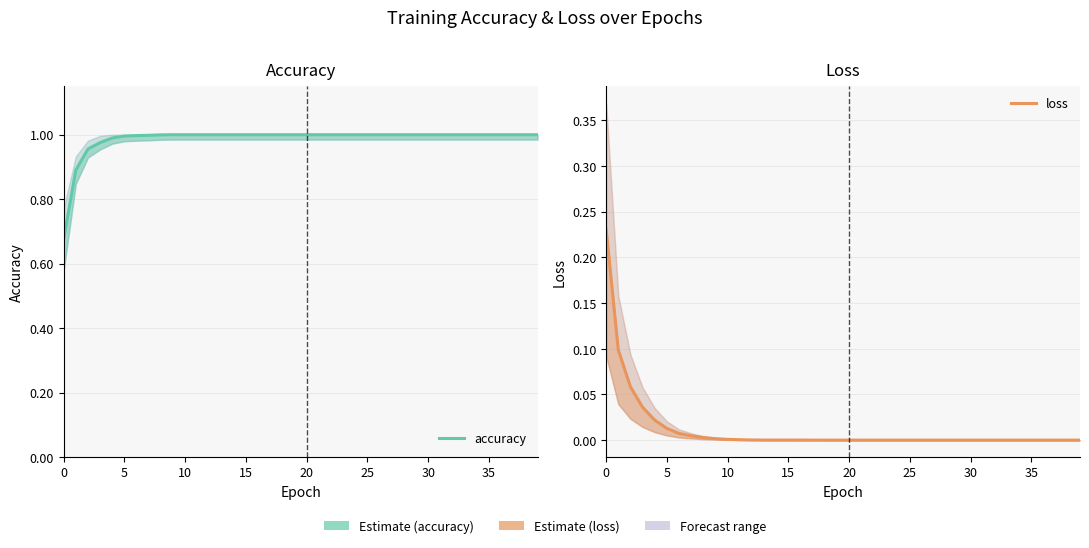

Is the value of accuracy at 22 greater than the value of loss at 25?

Yes